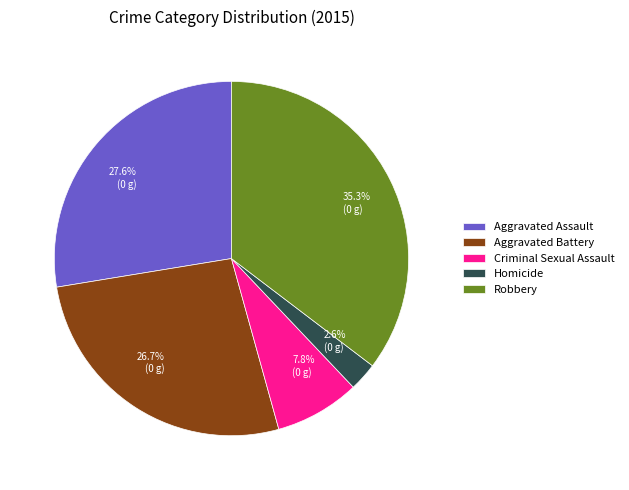

What percentage do Criminal Sexual Assault and Robbery together represent?

43.1%